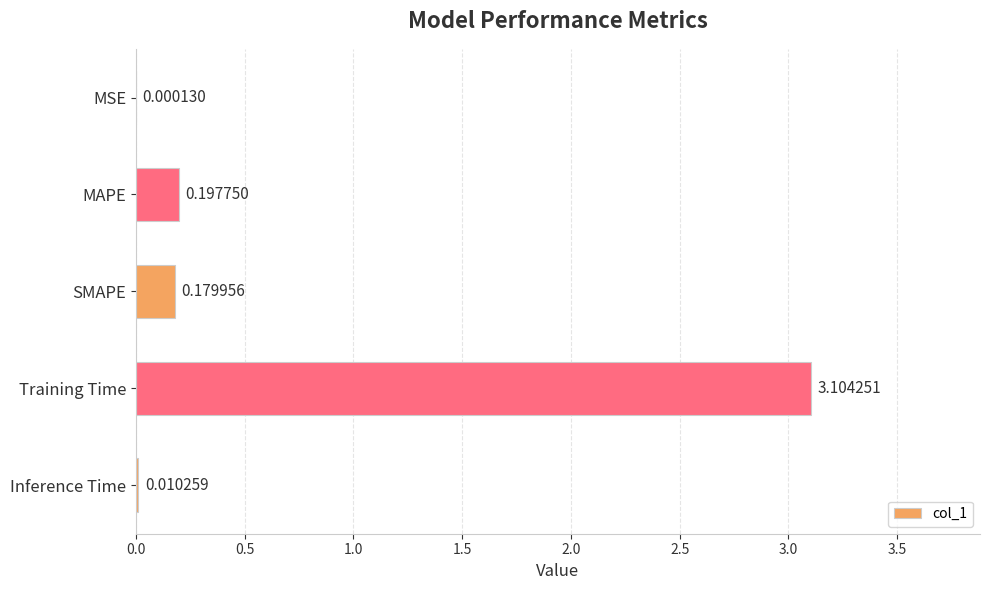

Which category has the highest value across all series?

Training Time